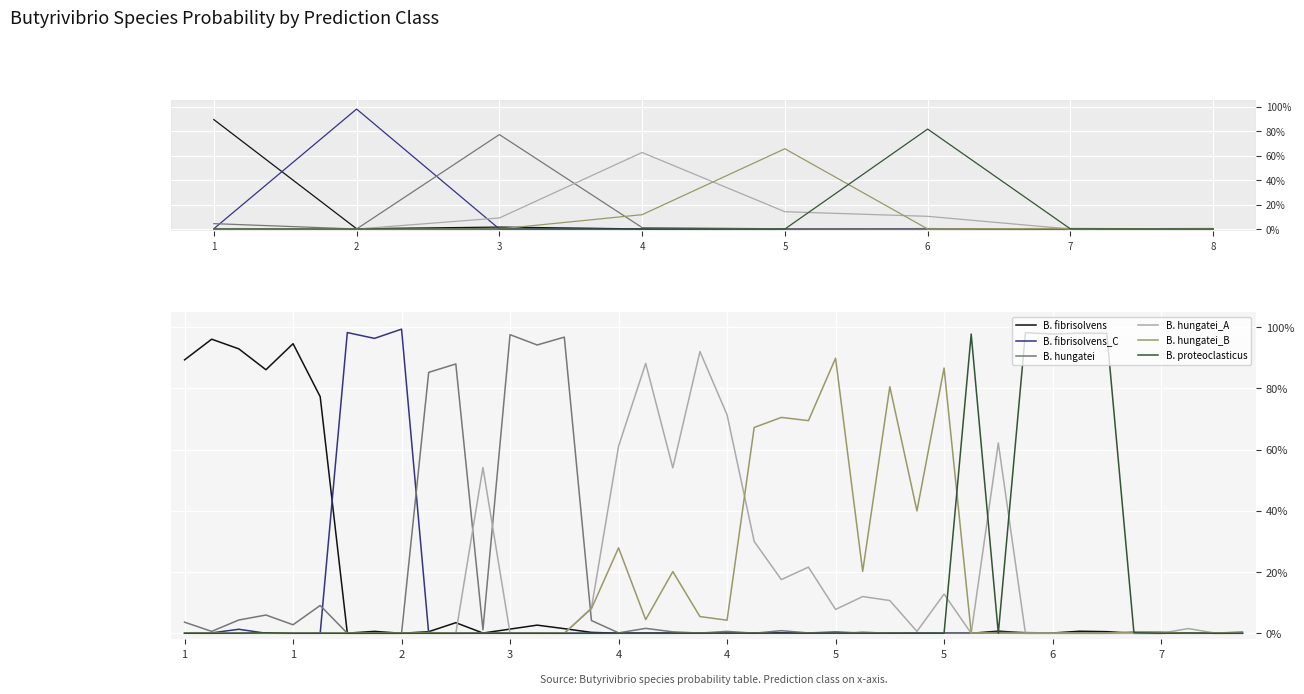

What are all the series names shown in the legend?

B. fibrisolvens, B. fibrisolvens_C, B. hungatei, B. hungatei_A, B. hungatei_B, B. proteoclasticus